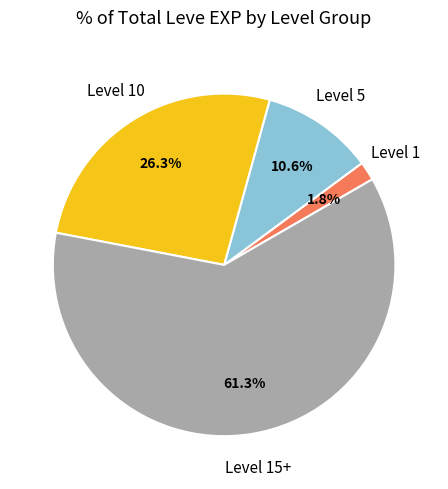

Count the number of slices in the pie.

4